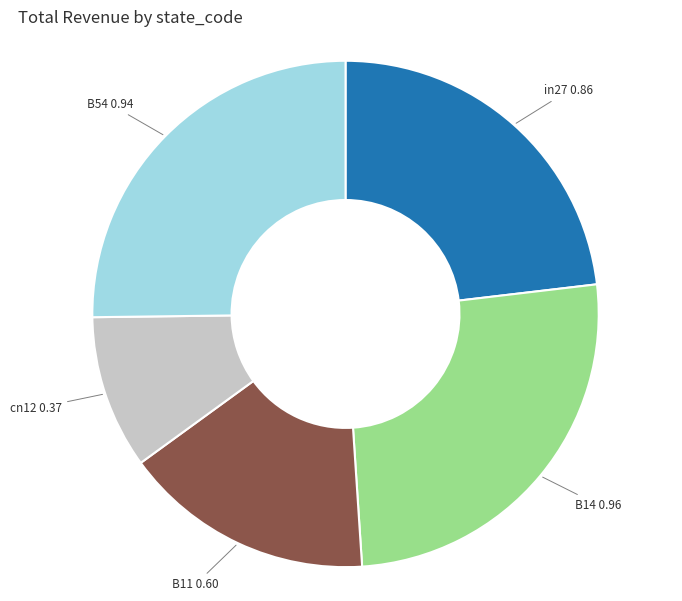

Does any single category account for the majority?

No